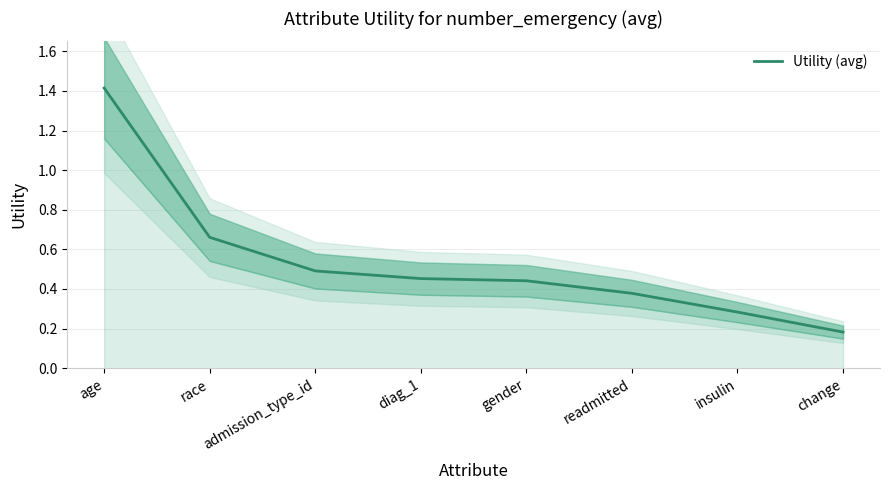

What is the label of the 5th point from the left?

gender